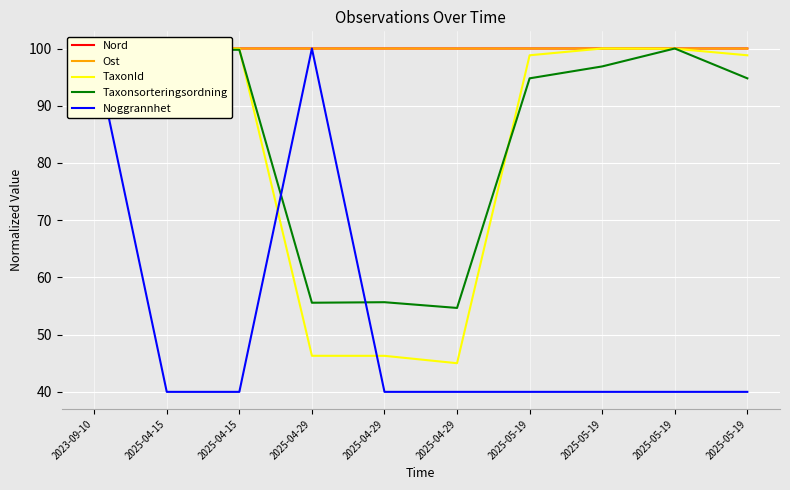

What is the average value of the Nord series?

100.0